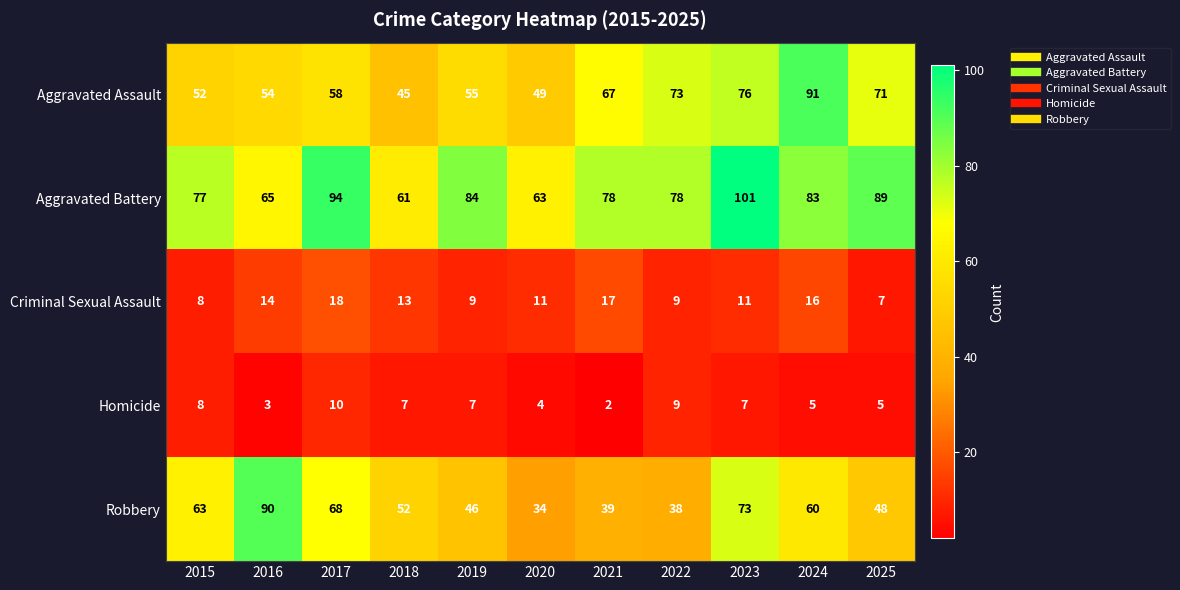

True or false: Criminal Sexual Assault has a value of 14 at 2016.

True